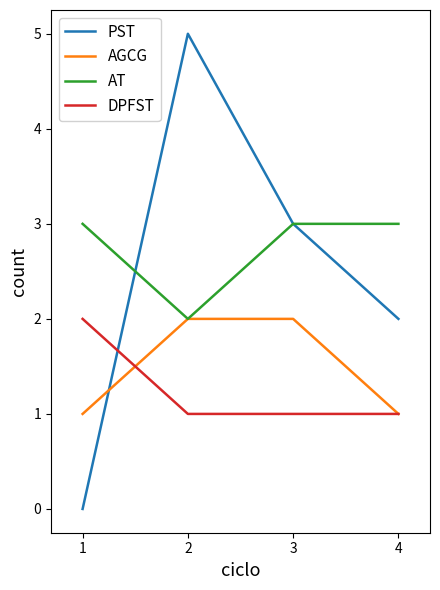

True or false: PST and AGCG cross at least once.

True